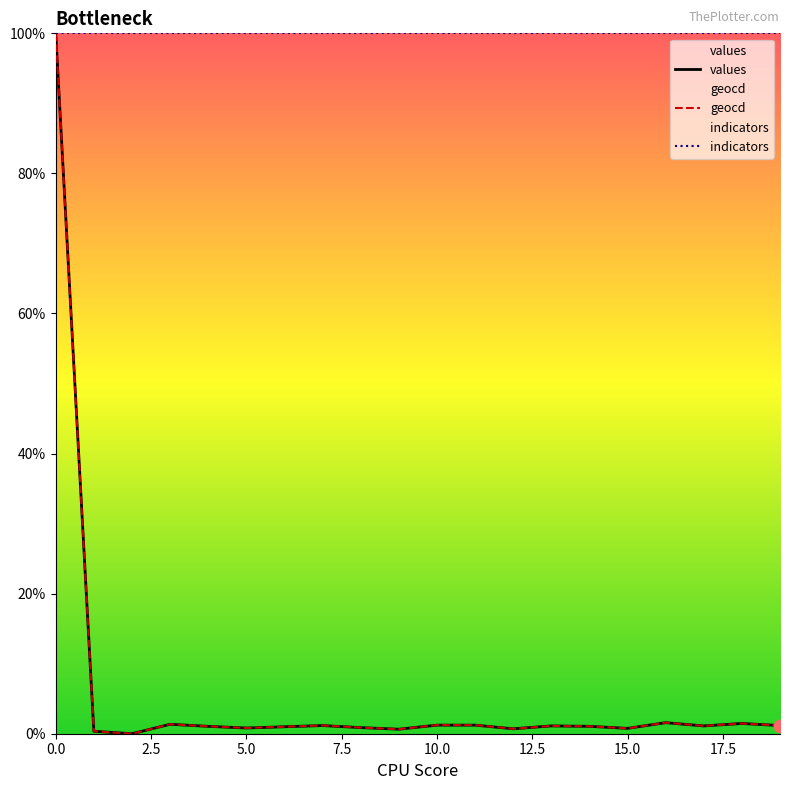

At how many categories does at least one series exceed 8?

20